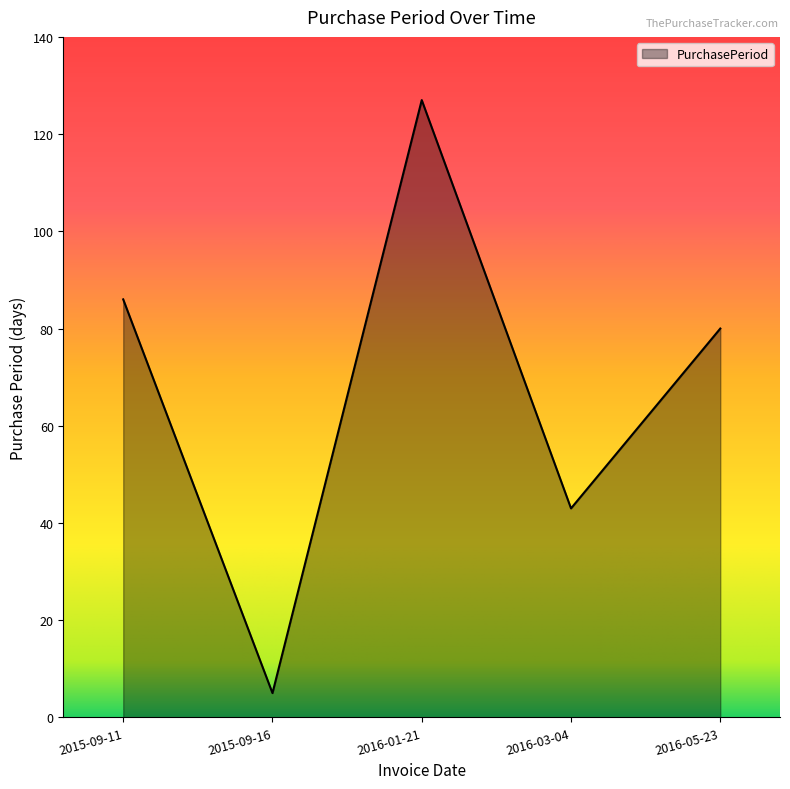

List the labels in order of value, largest first.

2016-01-21, 2015-09-11, 2016-05-23, 2016-03-04, 2015-09-16